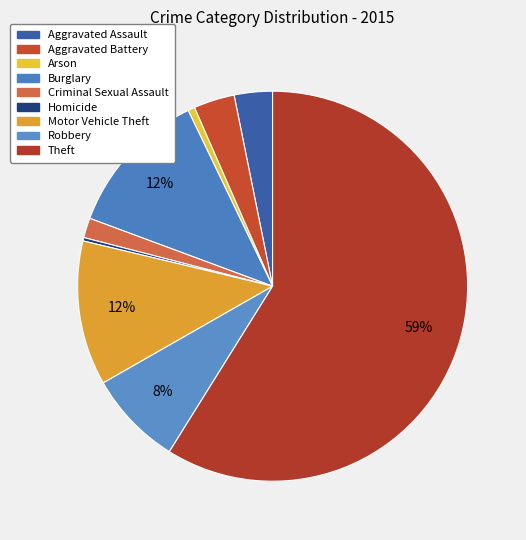

The Homicide slice represents 0% of the pie. True or false?

True